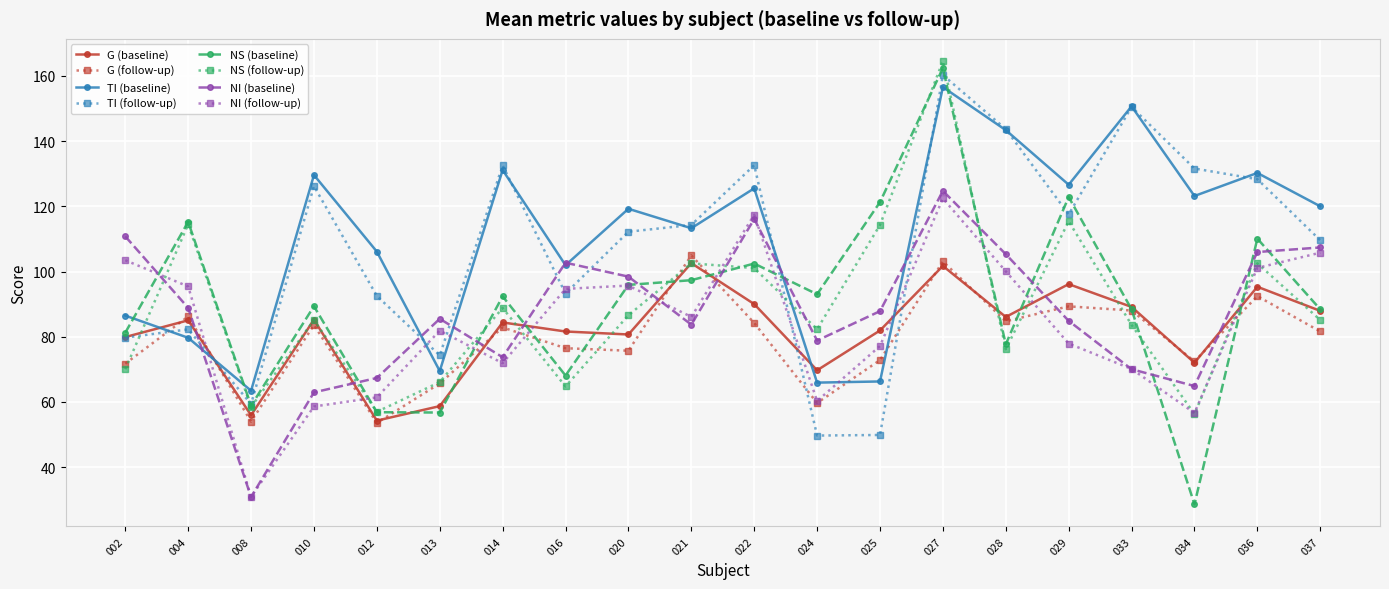

List the series in order of their peak value, highest first.

NS, TI, NI, G